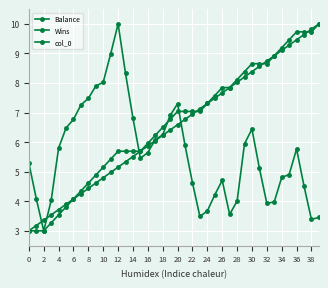

What is the label of the 37th point from the left?

36